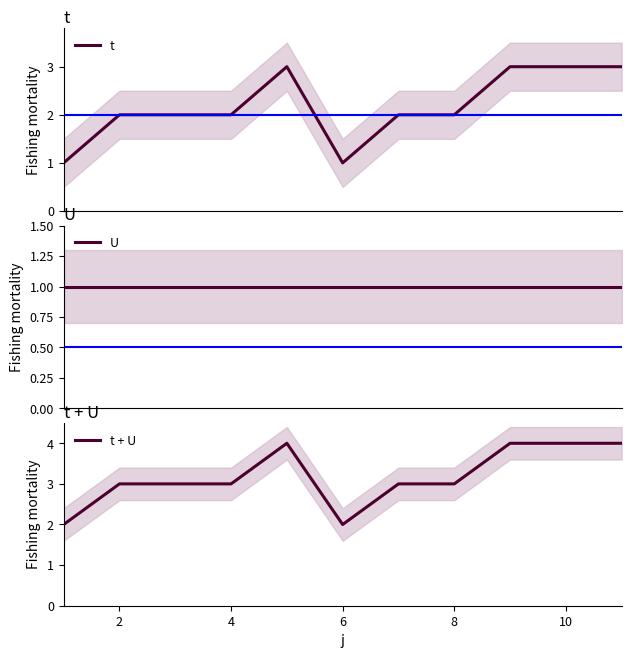

True or false: t and U intersect in this chart.

False